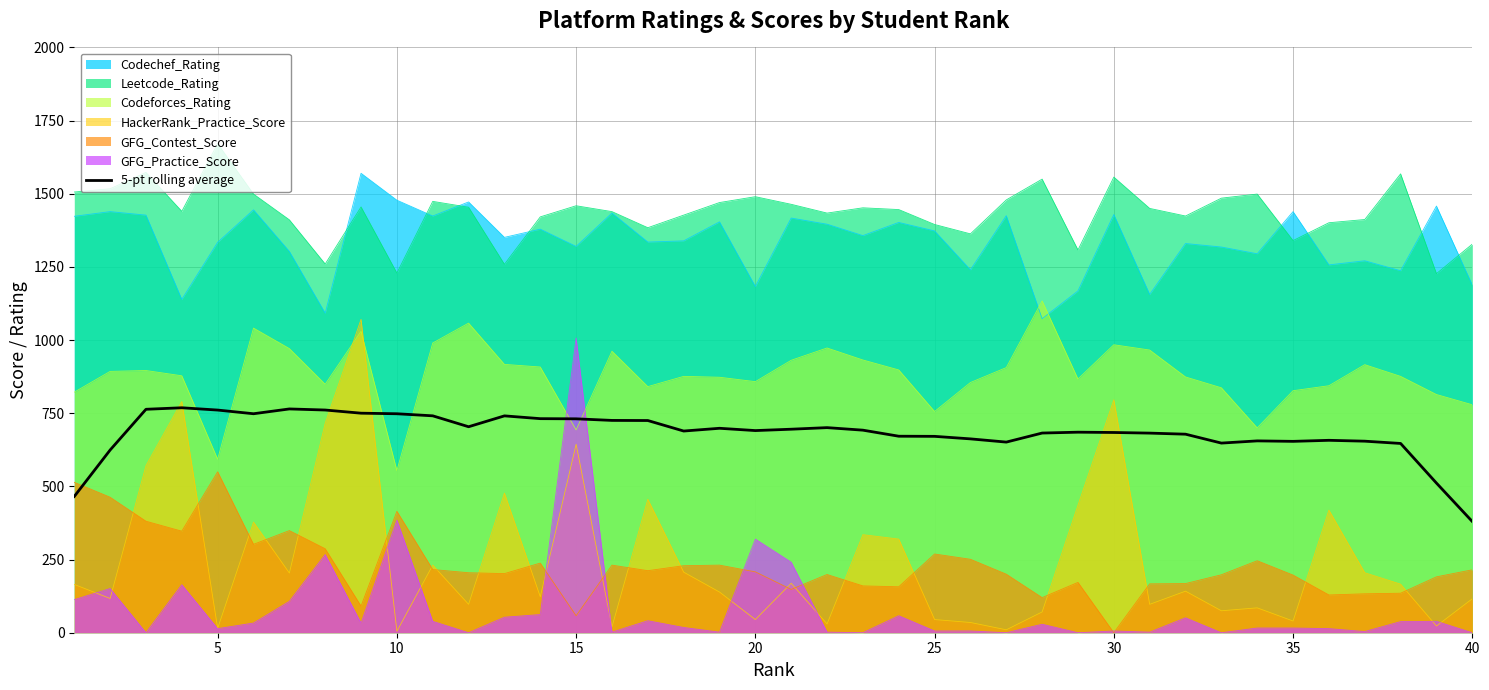

True or false: Codechef_Rating and GFG_Contest_Score cross at least once.

False